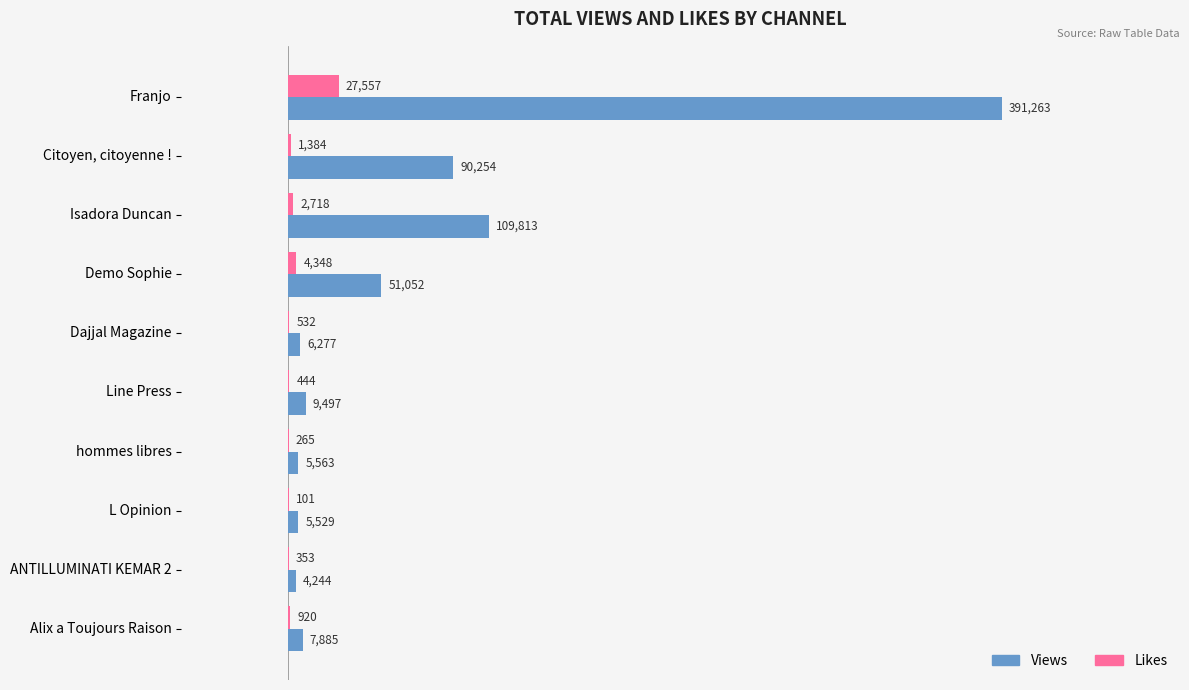

Which series changed the most between Demo Sophie and Alix a Toujours Raison?

Views